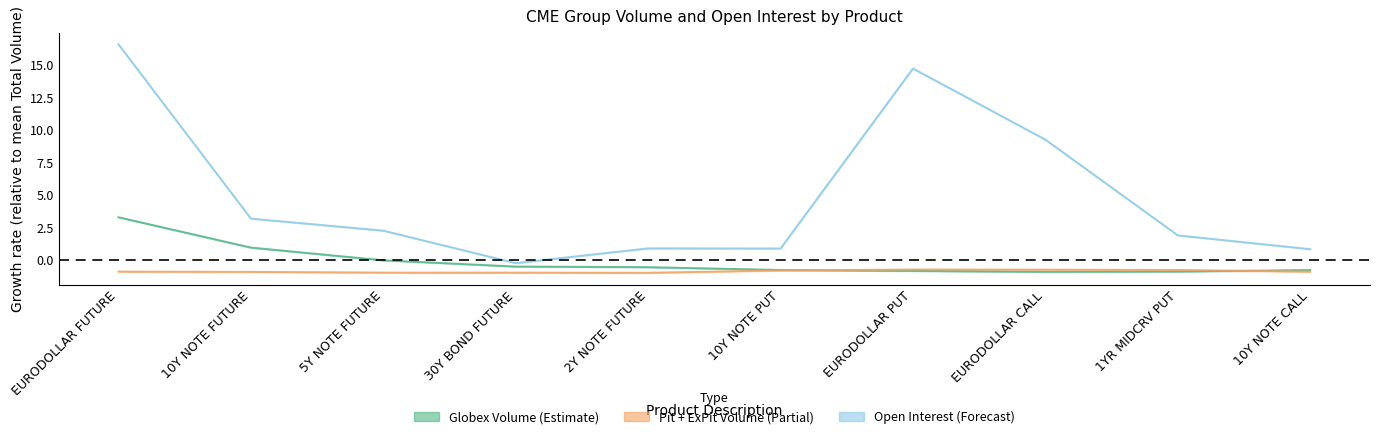

How many interior local valleys does the Open Interest series have?

2